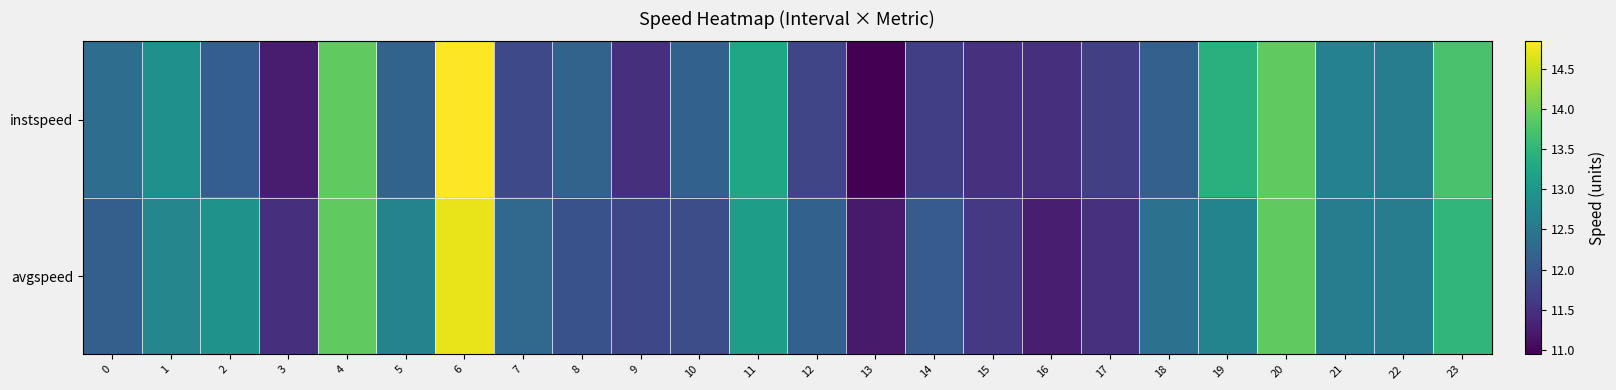

What is the smallest value displayed?

10.9